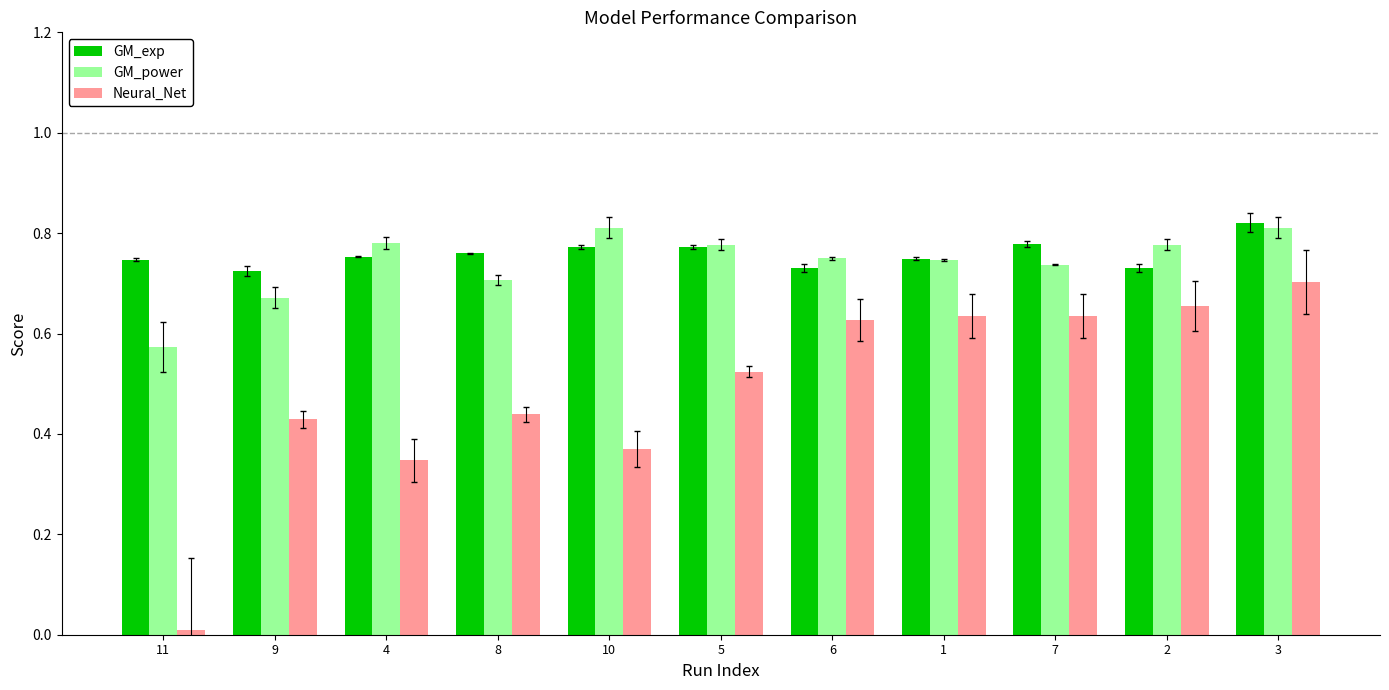

How many data points does each series have?

11